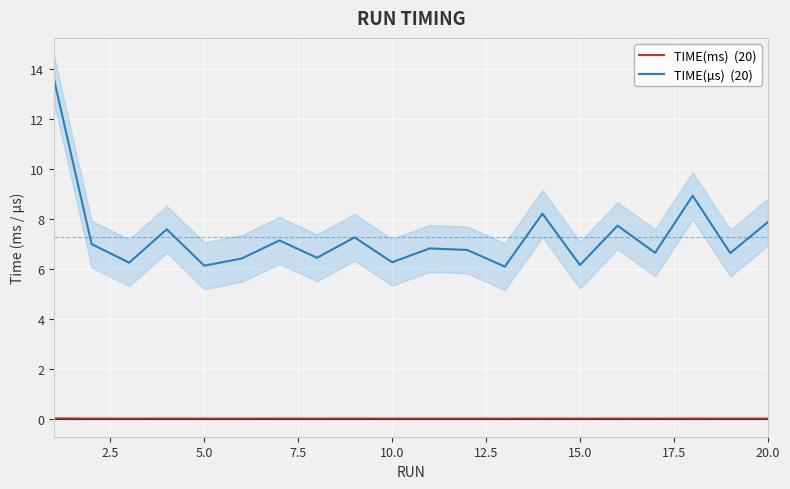

Reading left to right, transcribe all the data shown in this chart.

TIME(ms)  (20): 0.0	0.0	0.0	0.0	0.0	0.0	0.0	0.0	0.0	0.0	0.0	0.0	0.0	0.0	0.0	0.0	0.0	0.0	0.0	0.0
TIME(µs)  (20): 13.6	7.0	6.2	7.6	6.1	6.4	7.1	6.4	7.3	6.3	6.8	6.8	6.1	8.2	6.2	7.7	6.6	8.9	6.6	7.9